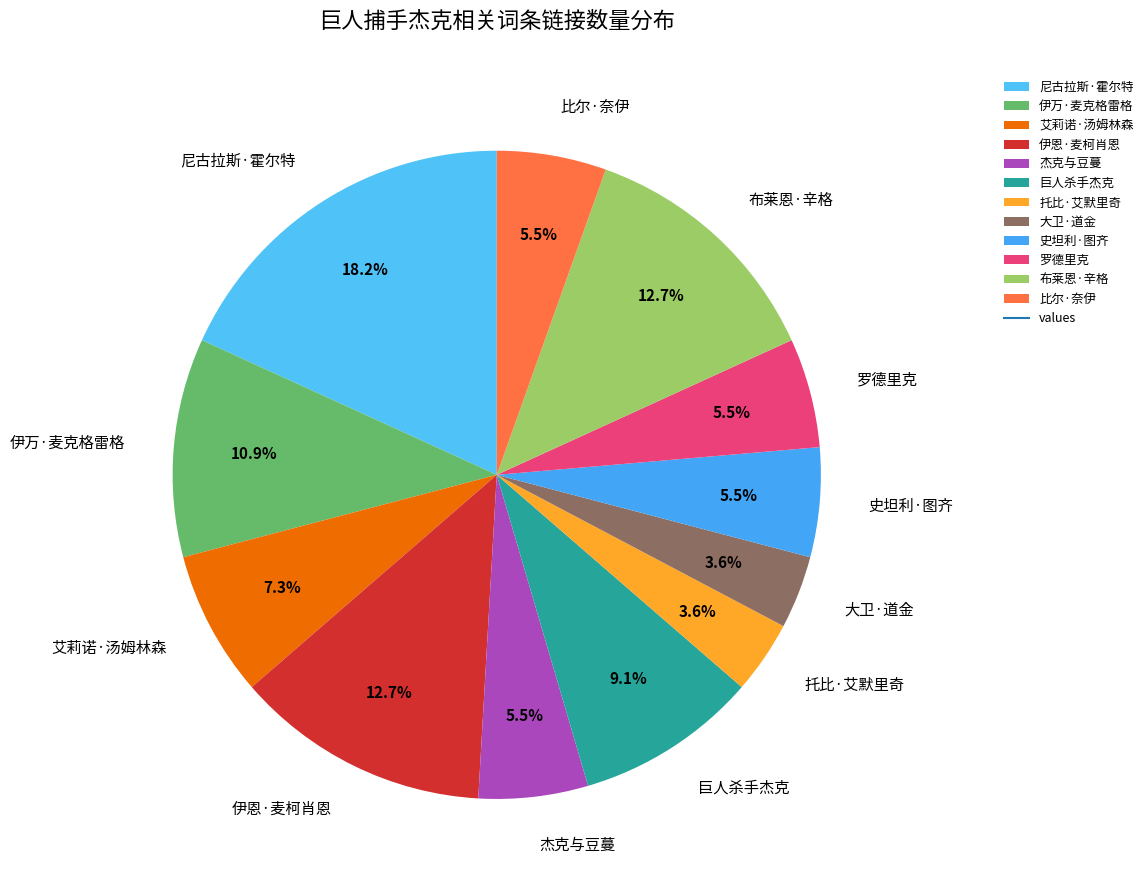

What percentage is NOT represented by 罗德里克?

94.5%